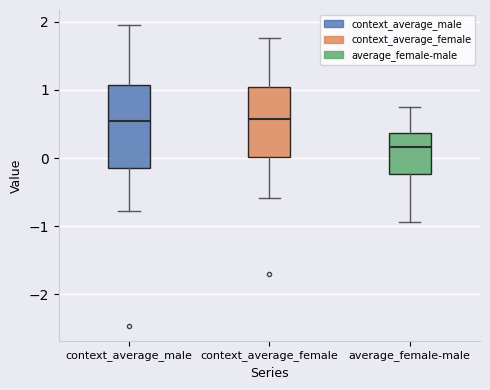

Comparing the boxes themselves (not the whiskers), which one is the tallest?

context_average_male